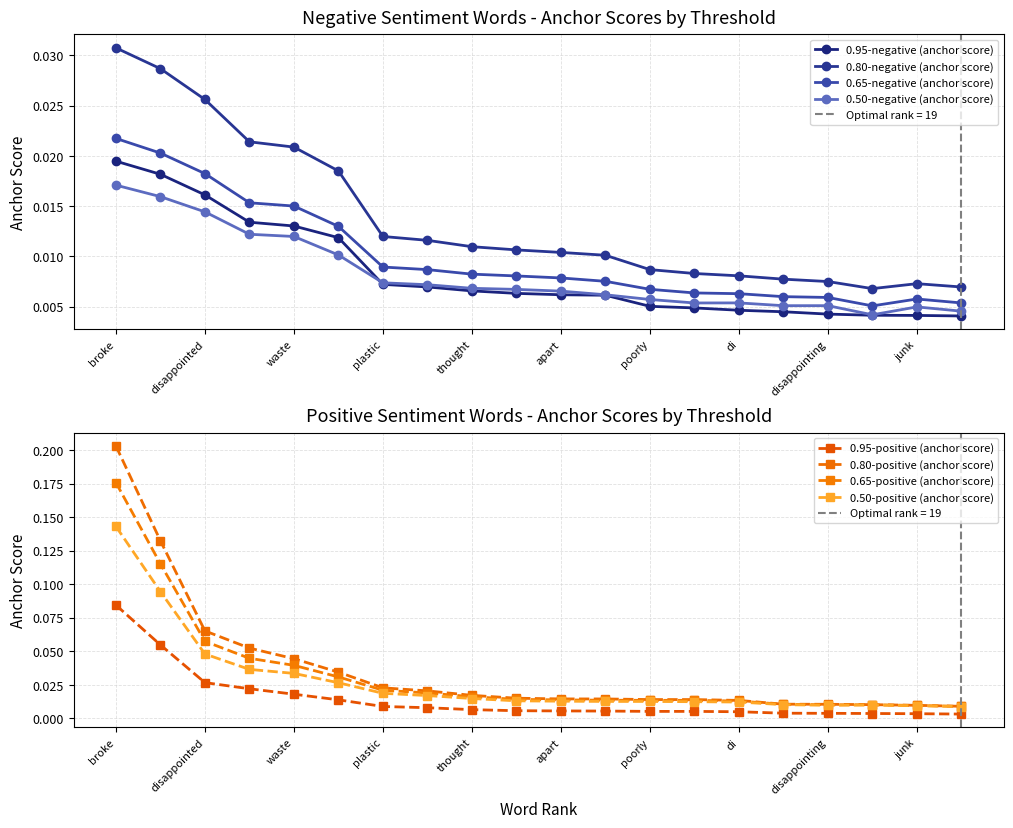

What is the sum of all 0.80-negative (anchor score) values?

0.3